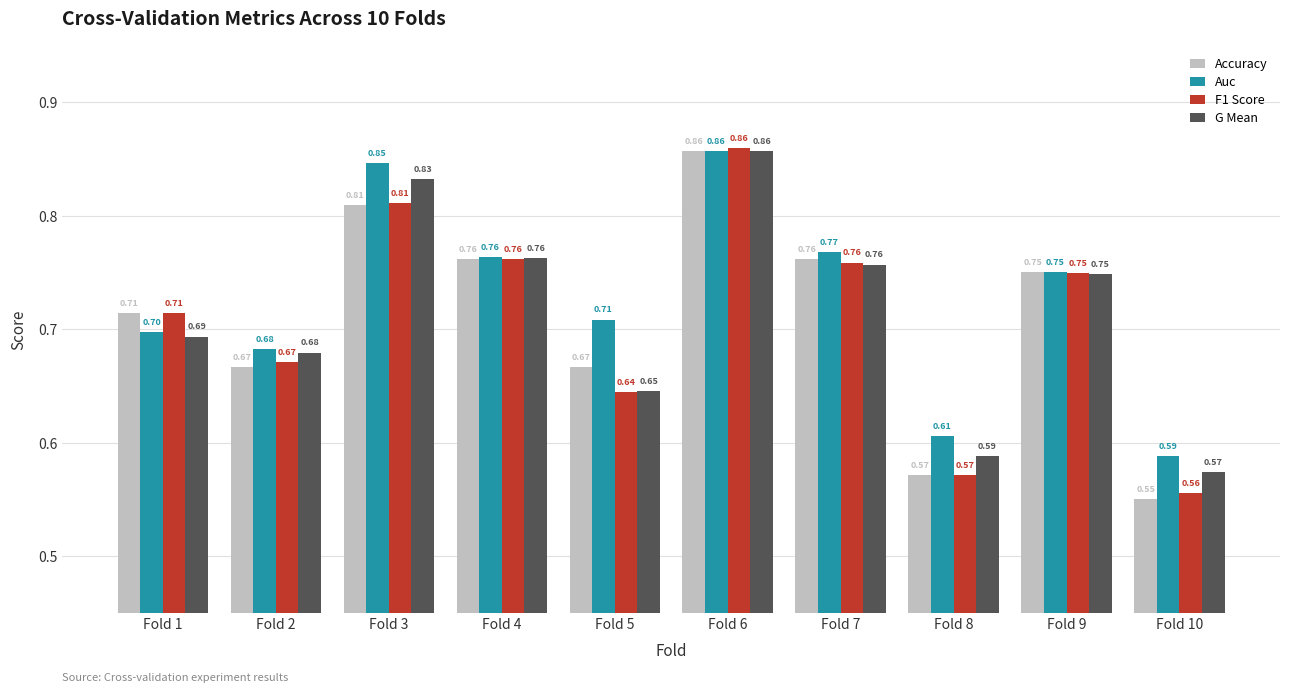

True or false: Auc has a value of 1.0 at Fold 10.

False